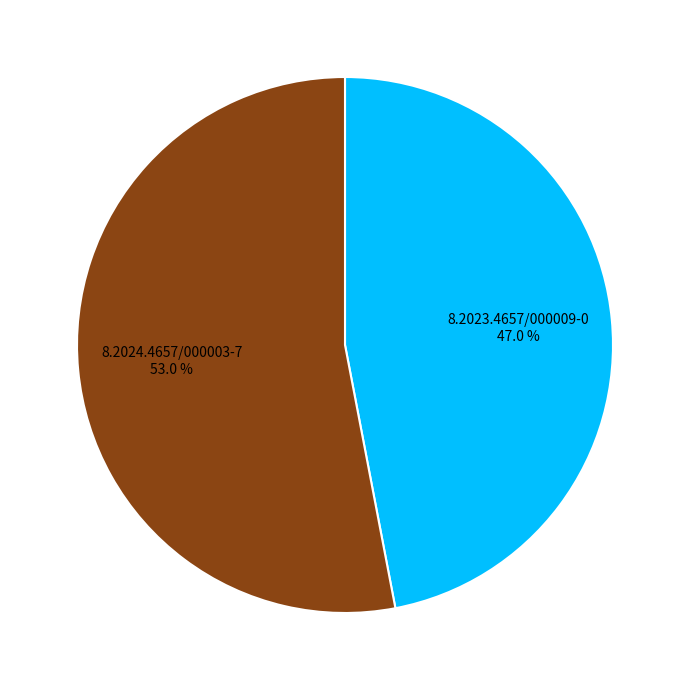

Count the number of slices in the pie.

2